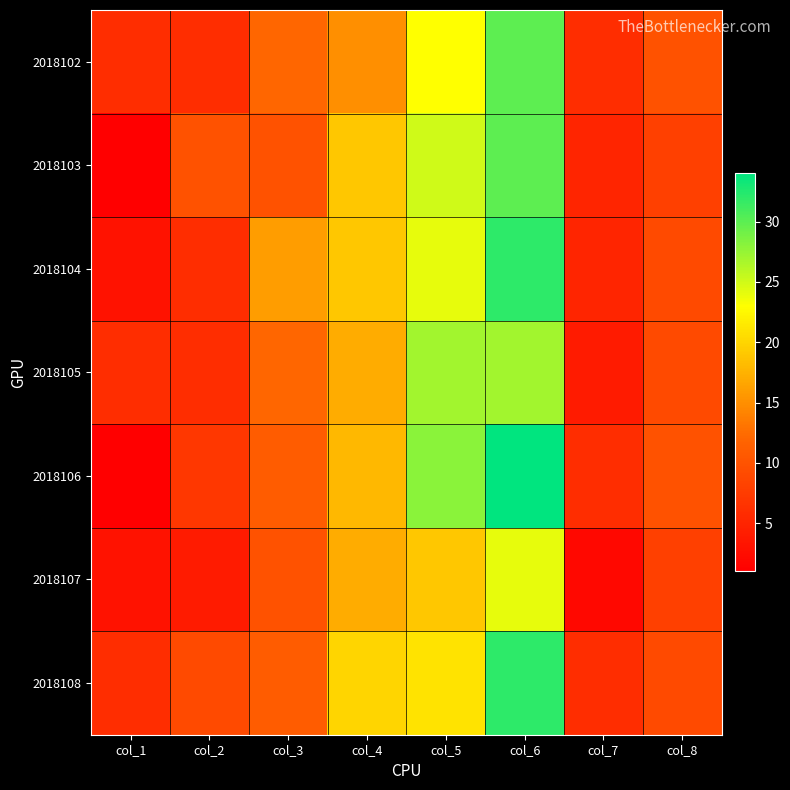

What is the difference between the highest and lowest values at col_4?

5